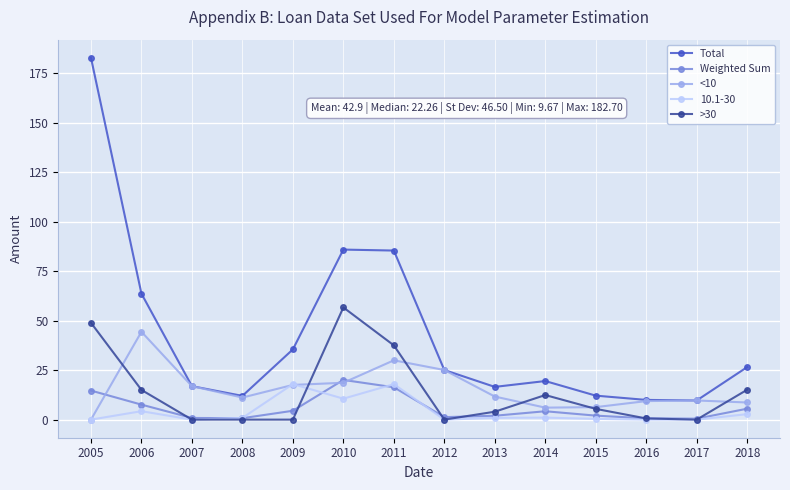

True or false: >30 has a value of 15.1 at 2018.

True